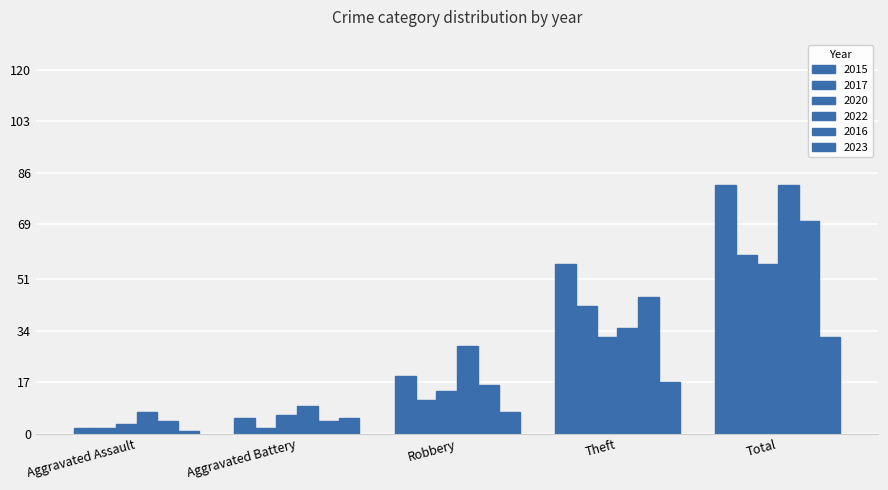

What is the maximum value for 2022?

82